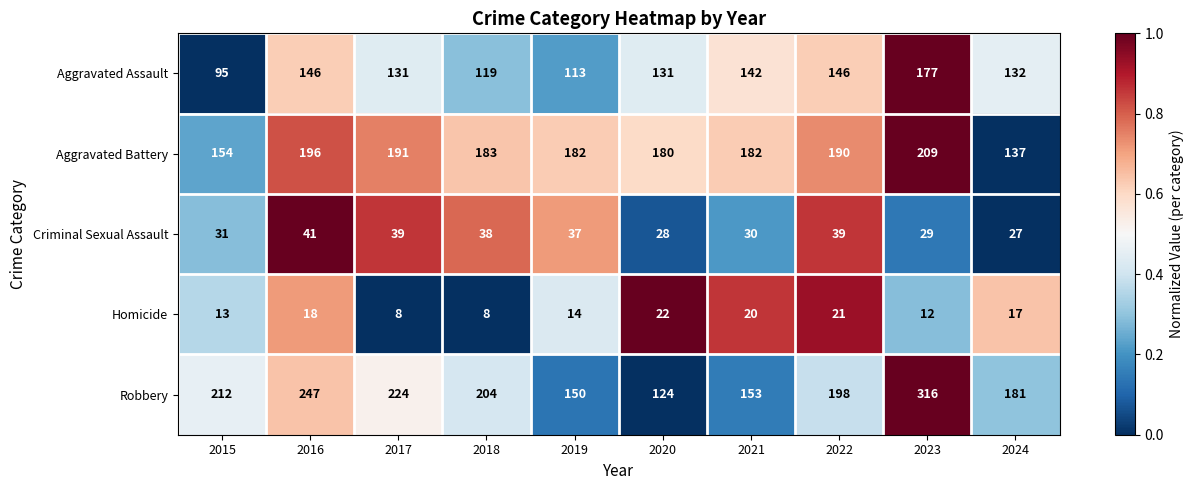

What is the sum of all Criminal Sexual Assault values?

339